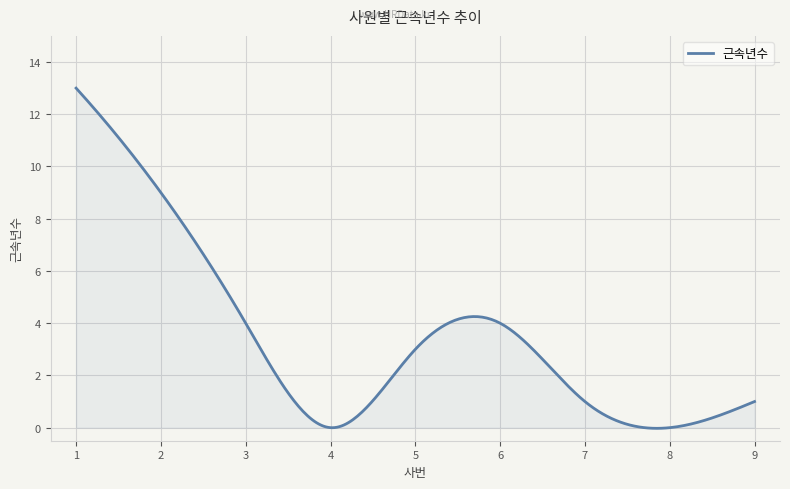

What is the maximum value shown in the chart?

13.0